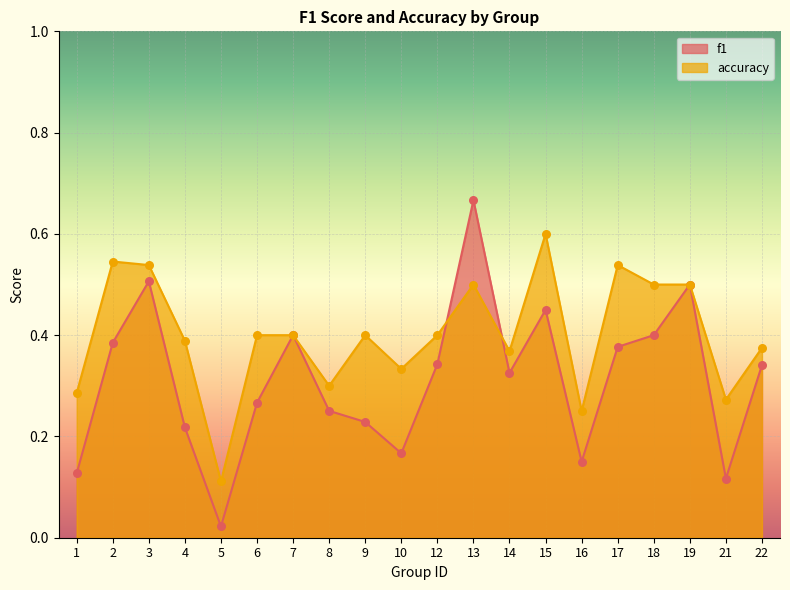

Which series has the widest spread of Y values?

f1